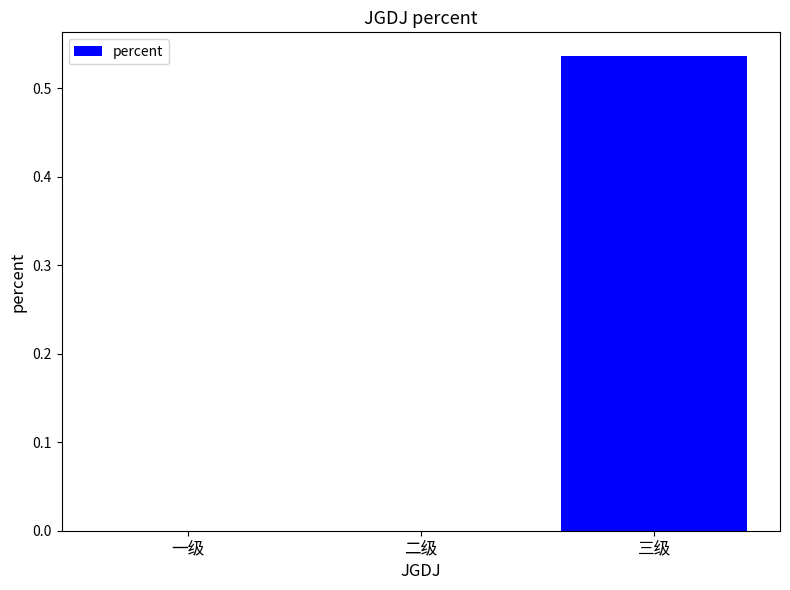

At which category does the chart reach its peak across all series?

三级